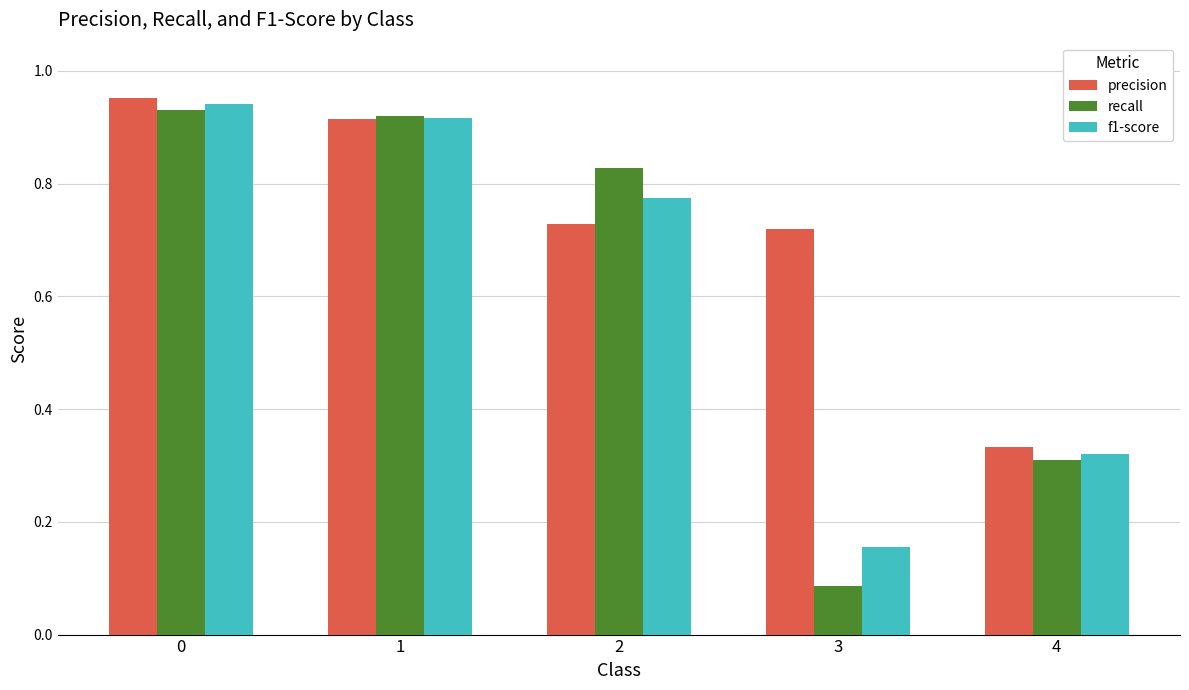

At which category does the chart reach its minimum across all series?

3